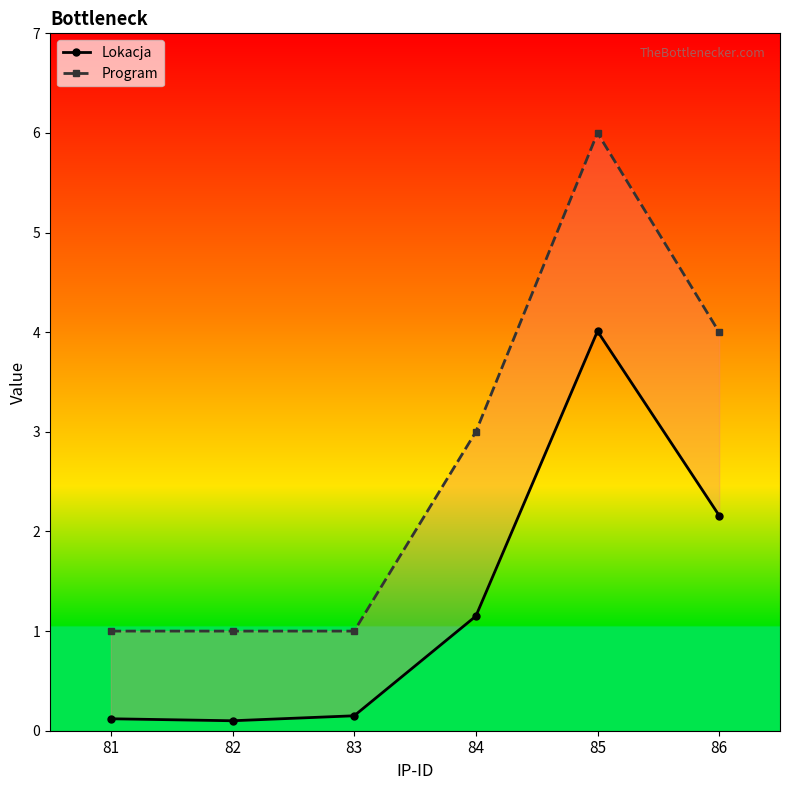

What is the sum of all Program values?

16.0